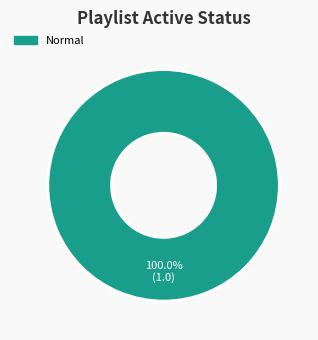

Is there any slice that represents more than half of the pie?

Yes